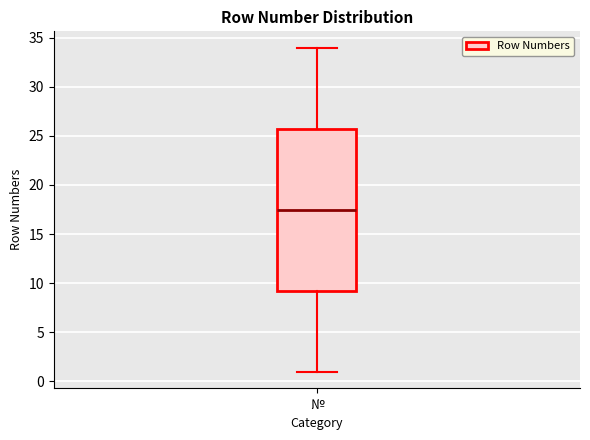

Read this box plot against the y-axis: the position of the median line, the range covered by the box, and the ends of both whiskers. The values are not printed on the chart, so give them approximately, as read against the axis.

median 17.5, box 9.5 to 26.0, whiskers 1.0 to 34.0